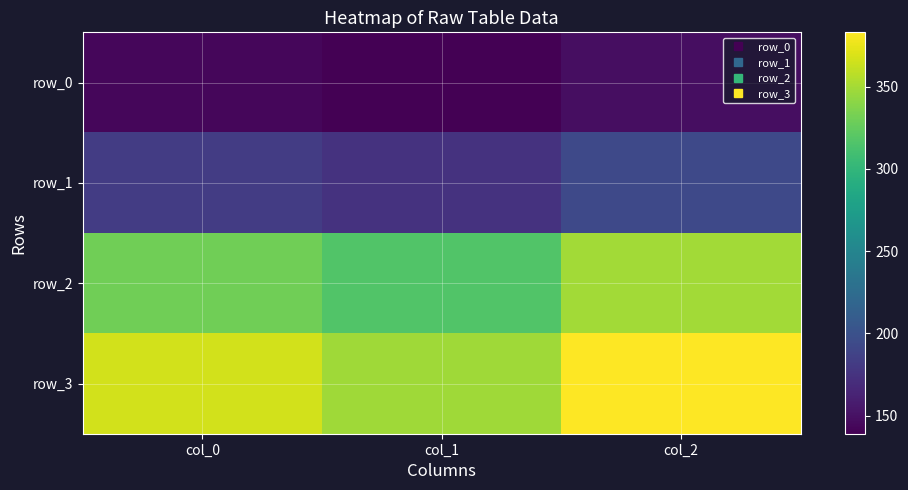

List the series in order of their overall mean, highest first.

row_3, row_2, row_1, row_0